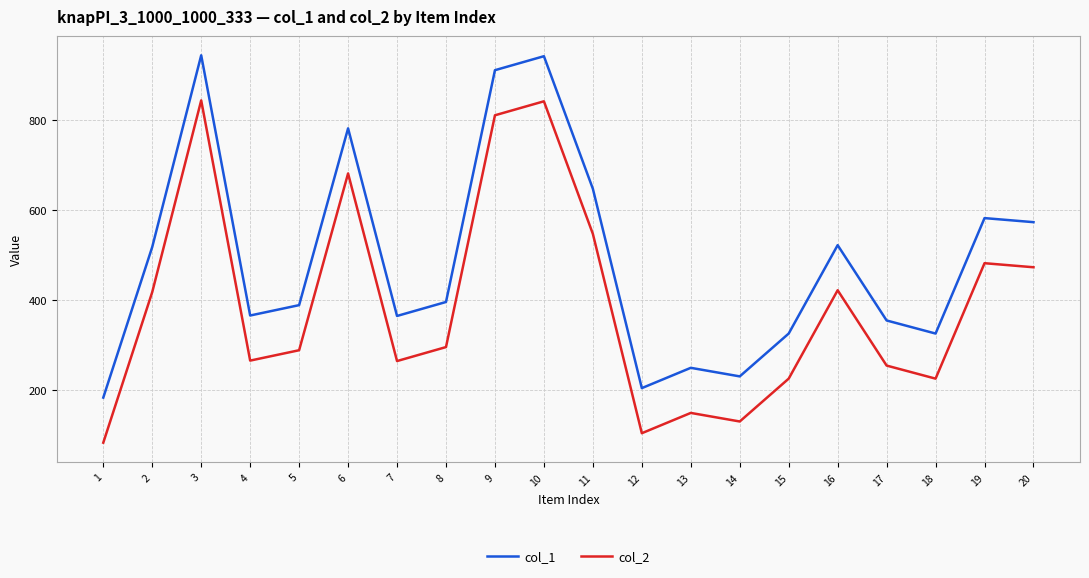

What is the maximum value for col_2?

843